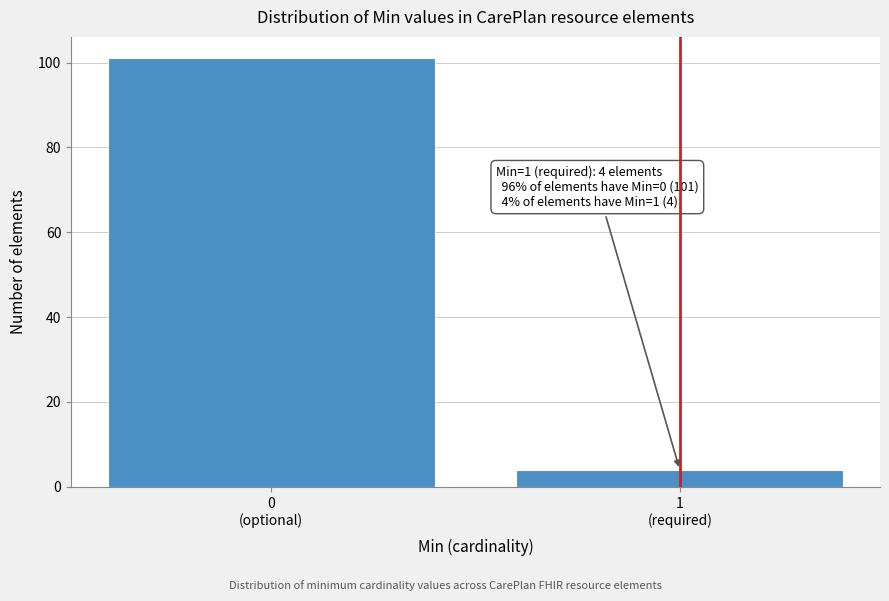

Reading right to left, transcribe all the data shown in this chart.

4	101